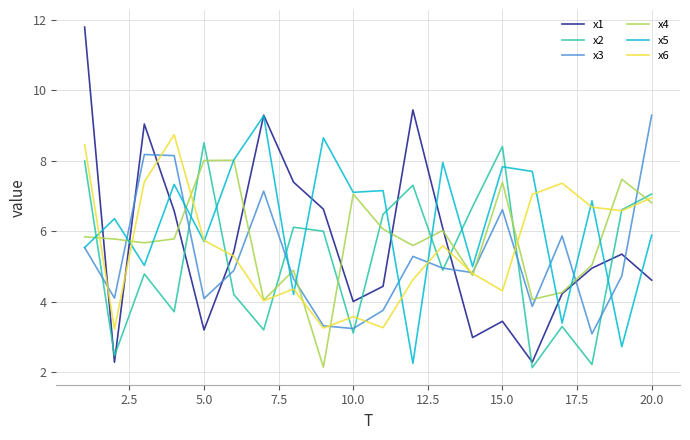

How many lines are shown in the chart?

6